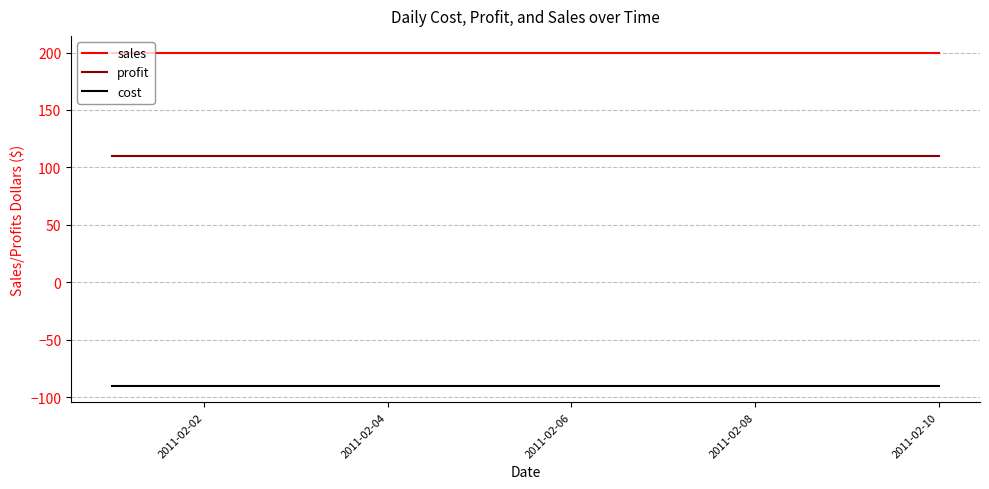

Reading left to right, list all the values displayed in this chart.

sales: 200	200	200	200	200	200	200	200	200	200
profit: 110	110	110	110	110	110	110	110	110	110
cost: -90	-90	-90	-90	-90	-90	-90	-90	-90	-90